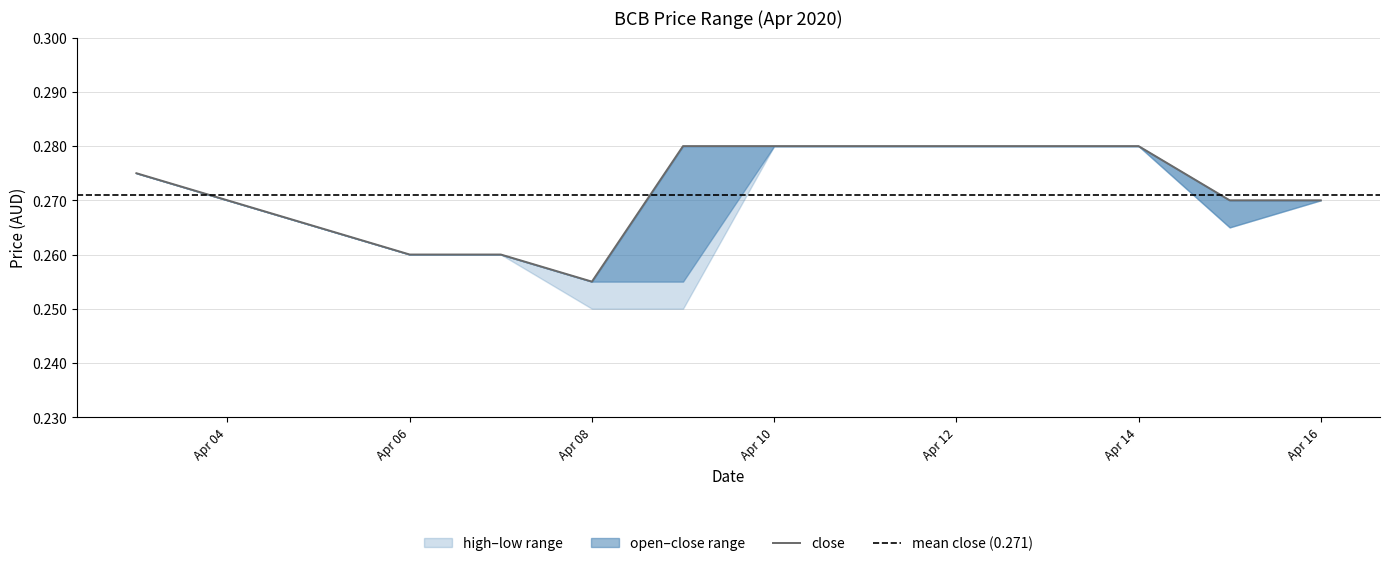

List the series in order of their peak value, highest first.

open, high, low, close